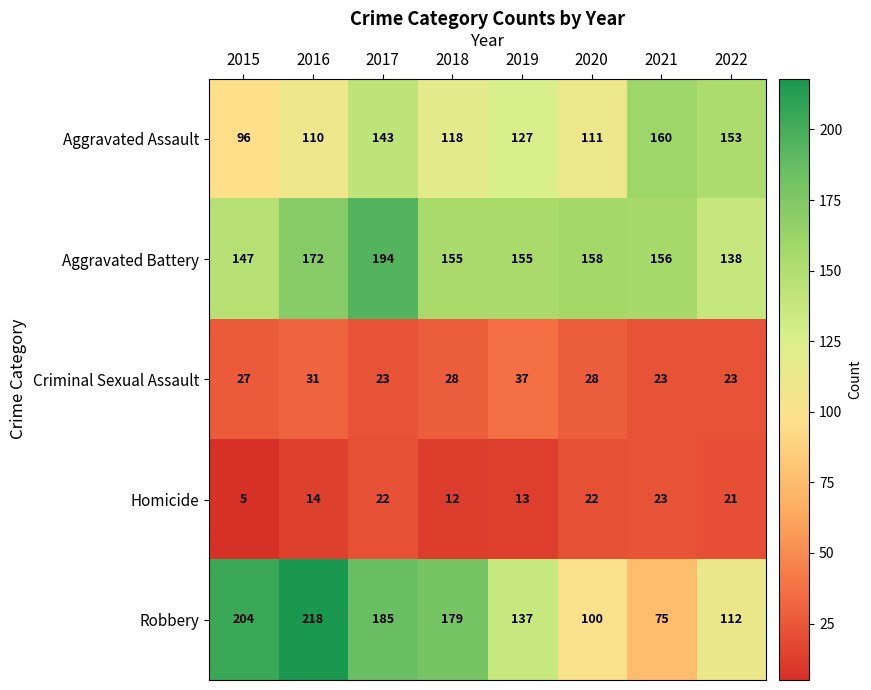

True or false: Aggravated Assault has a value of 143 at 2017.

True